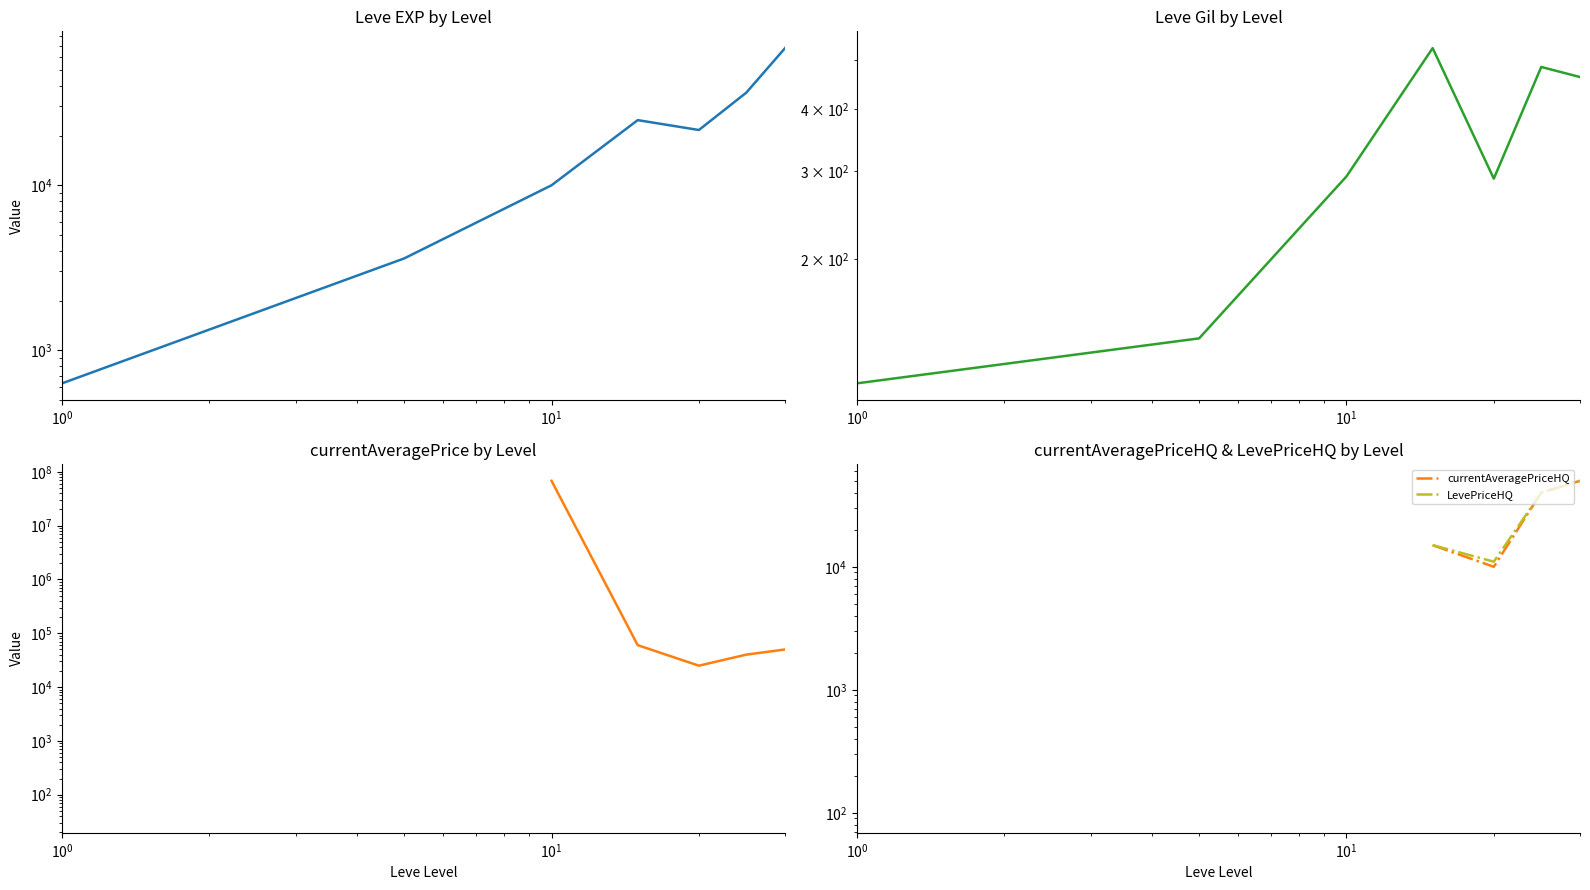

True or false: Leve EXP and Leve Gil cross at least once.

False